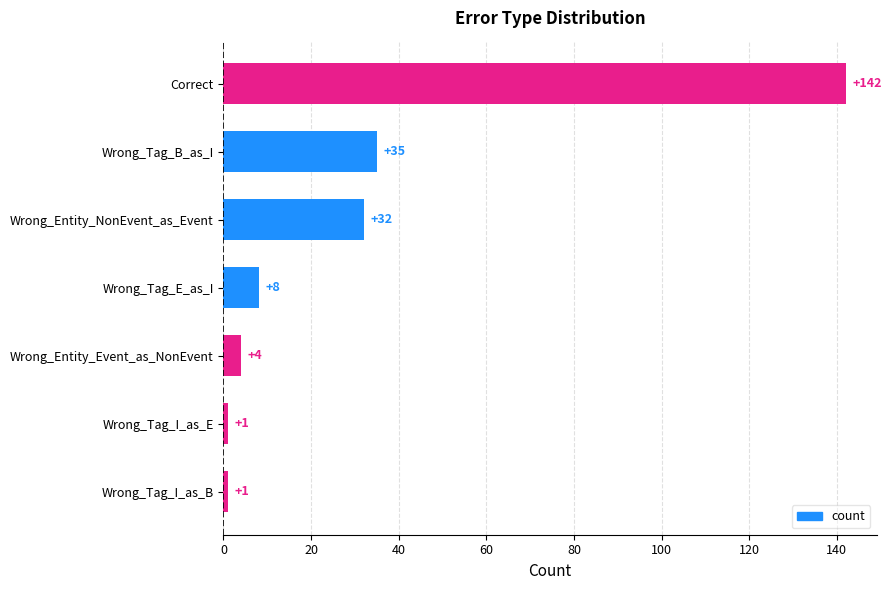

At which category does the chart reach its peak across all series?

Correct